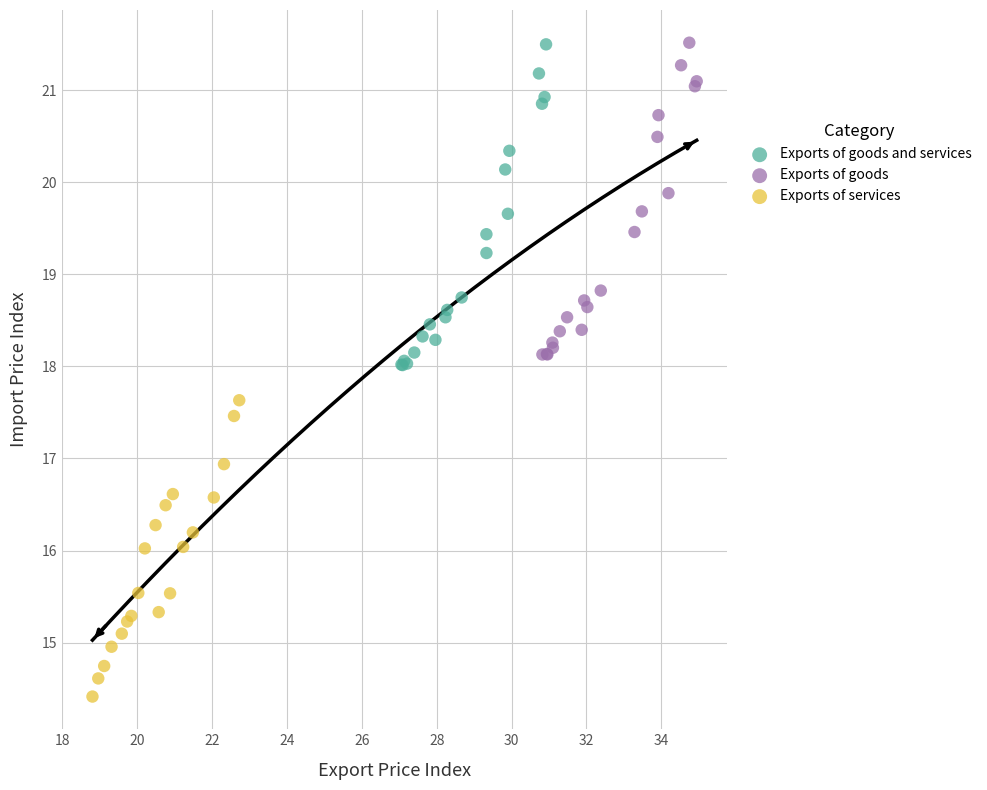

Which series has the largest Y range (max minus min)?

Exports of goods and services